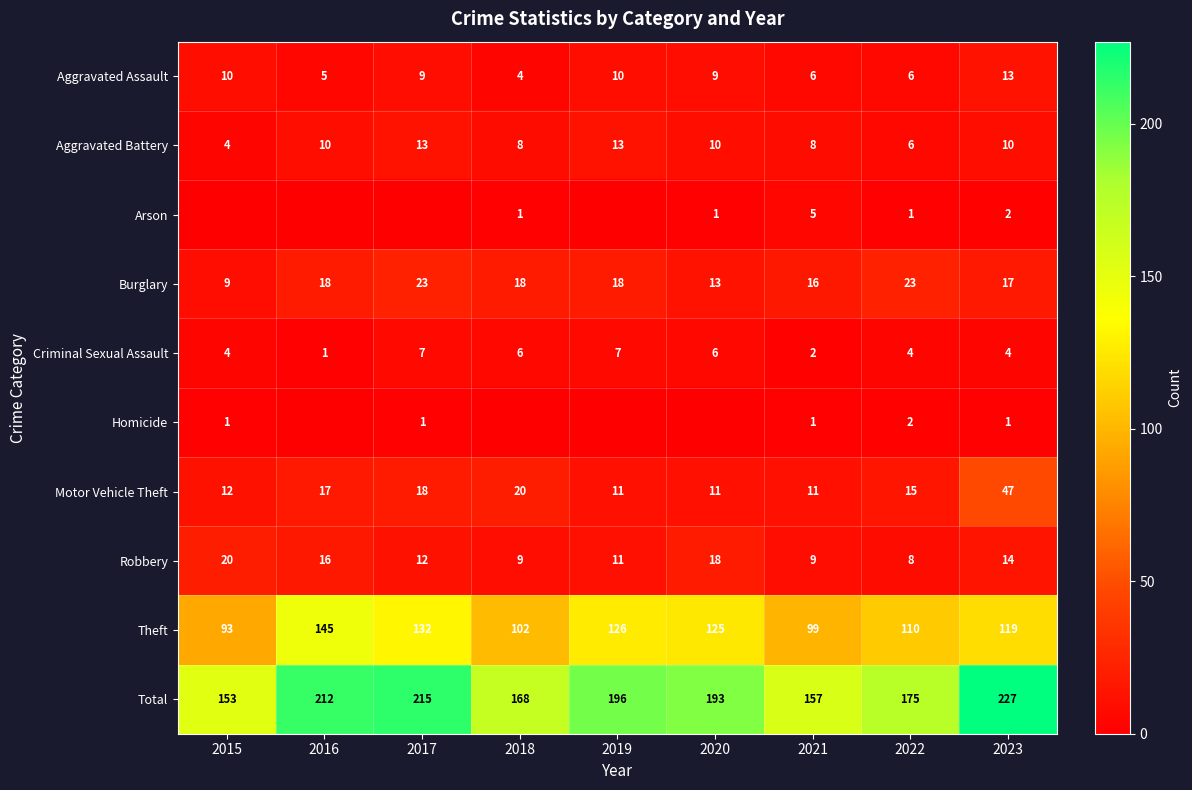

Where does the Aggravated Assault series first go above 9?

2015